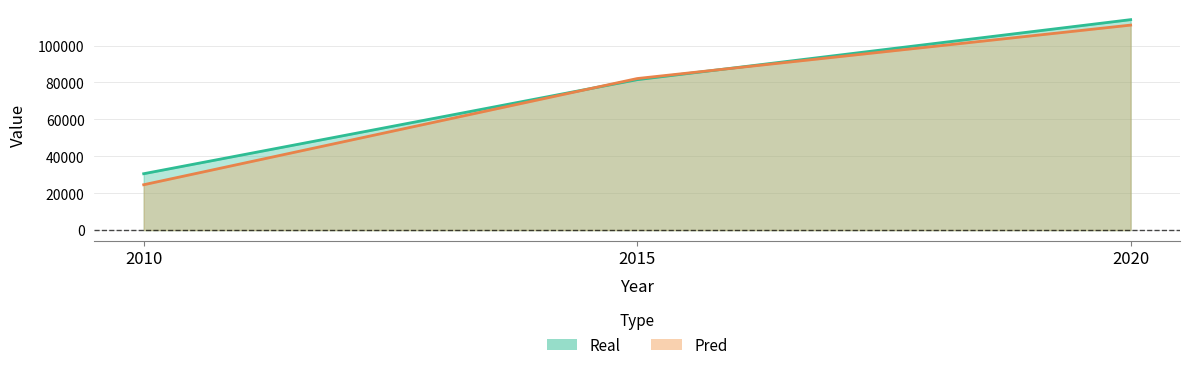

Count the number of data series in this chart.

2